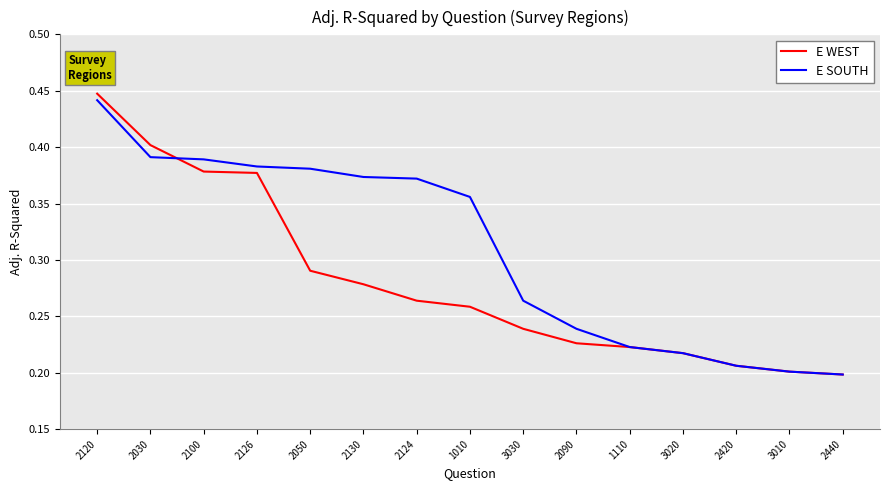

Which series changed the most between 2100 and 3010?

E SOUTH